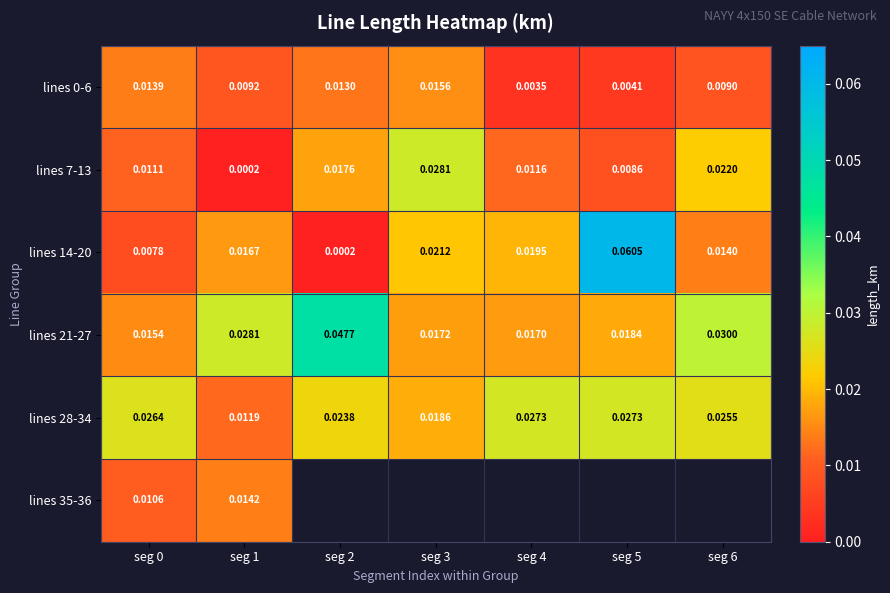

What is the total value across all series at seg 4?

0.1